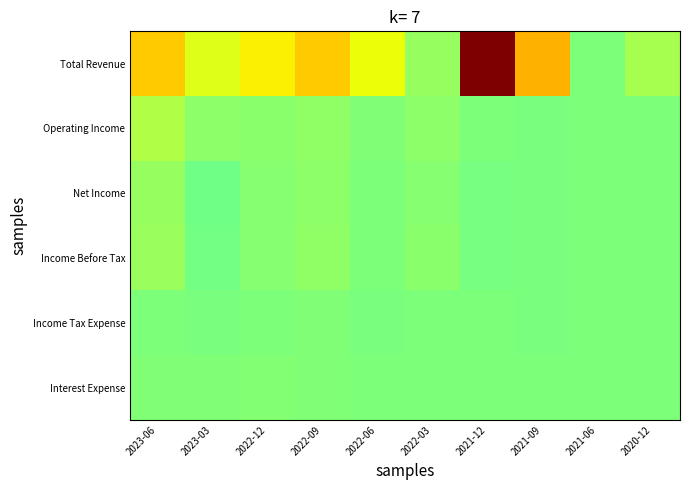

What is the total value across all series at 2023-06?

0.7